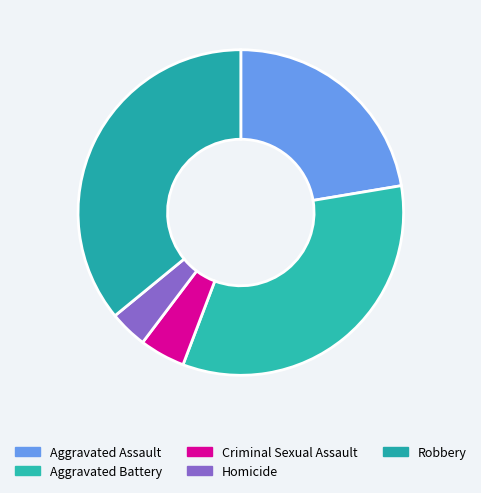

To the nearest percent, what portion does Homicide represent?

4%